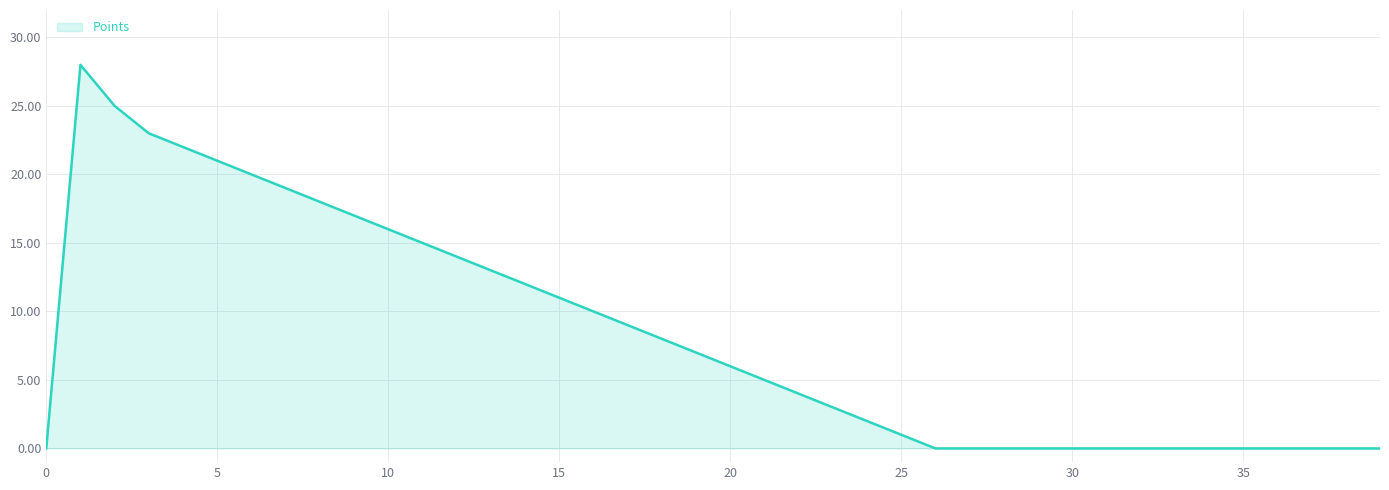

How many values are below 6?

20